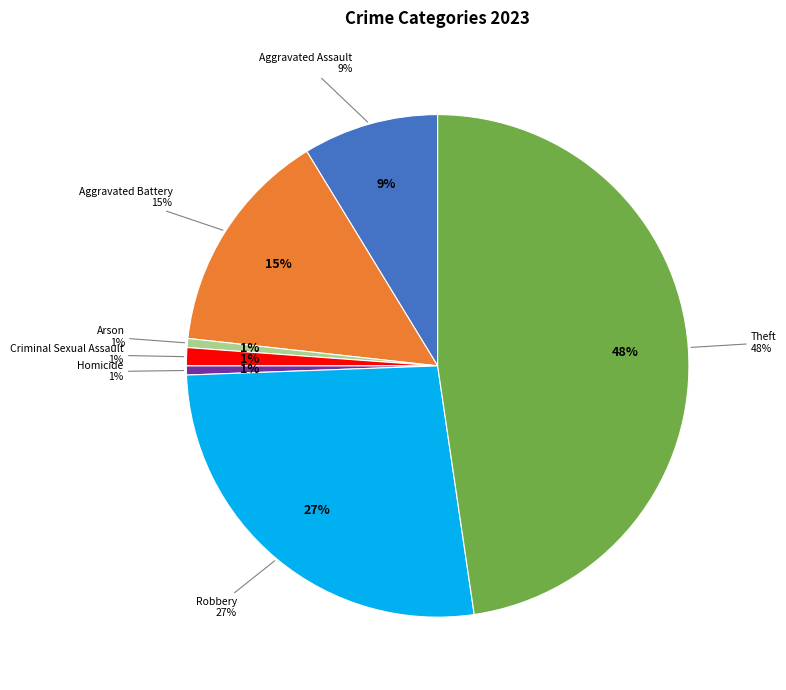

What percentage is the Aggravated Battery slice, to the nearest percent?

15%